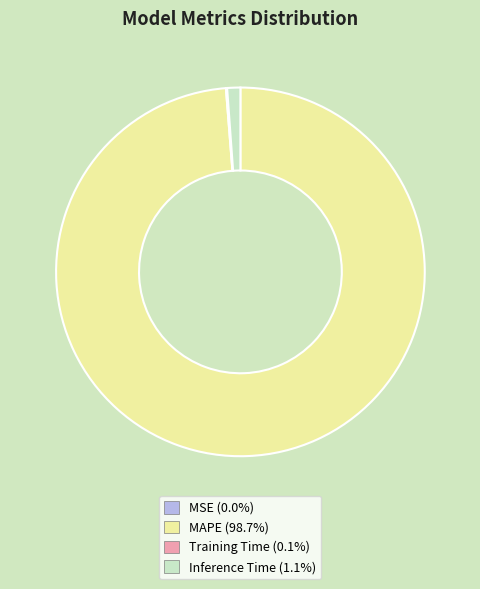

Is there any slice that represents more than half of the pie?

Yes